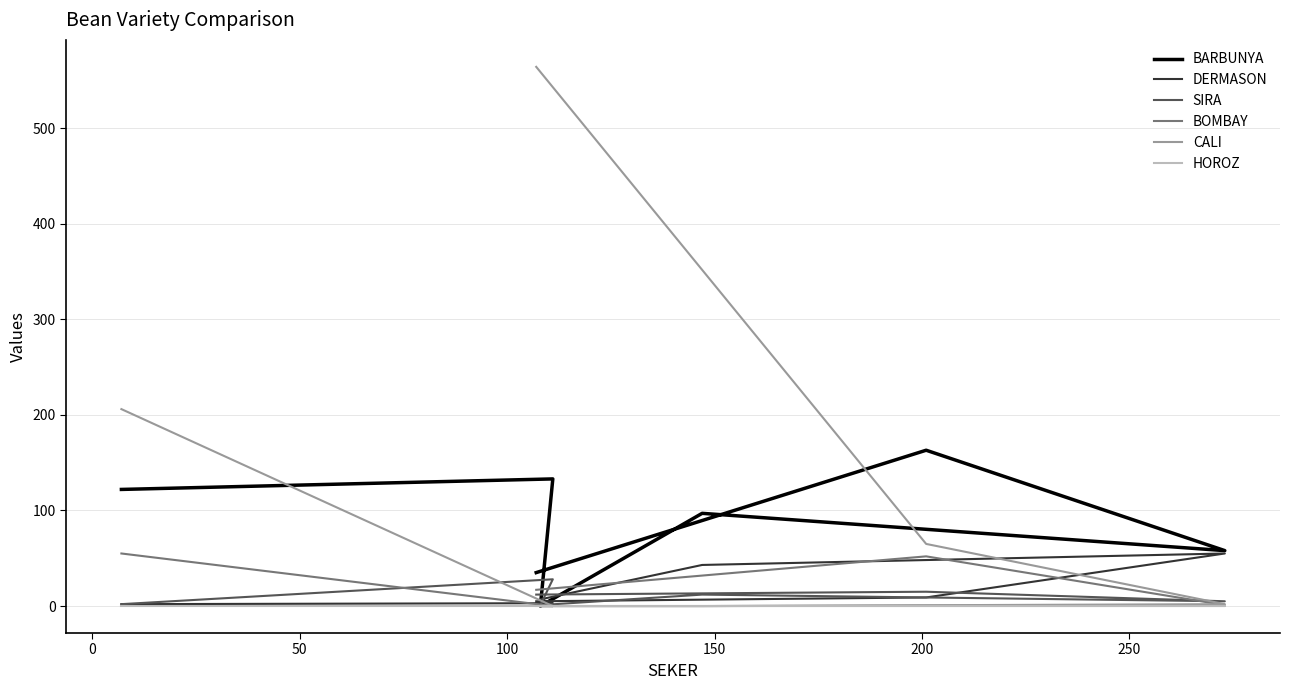

How many values in the BOMBAY series are below 1?

3